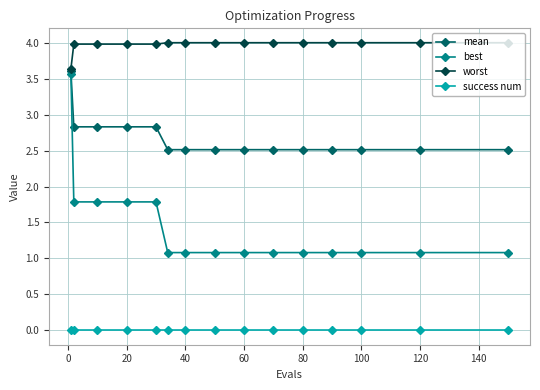

Which series has the widest spread of values?

best